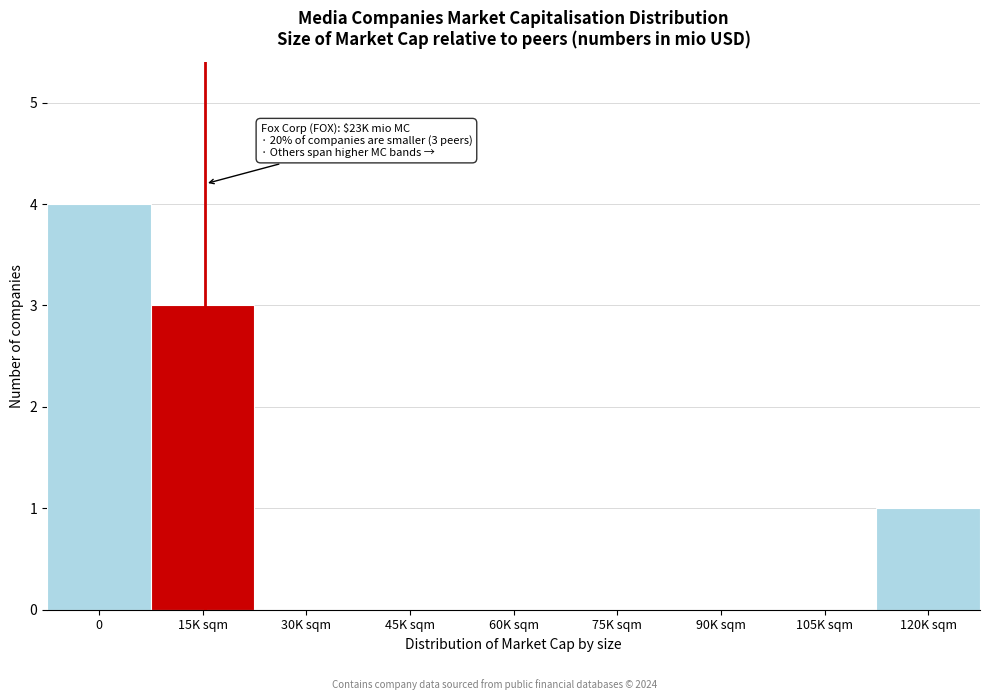

Reading right to left, transcribe all the data shown in this chart.

120K sqm=1	105K sqm=0	90K sqm=0	75K sqm=0	60K sqm=0	45K sqm=0	30K sqm=0	15K sqm=3	0=4